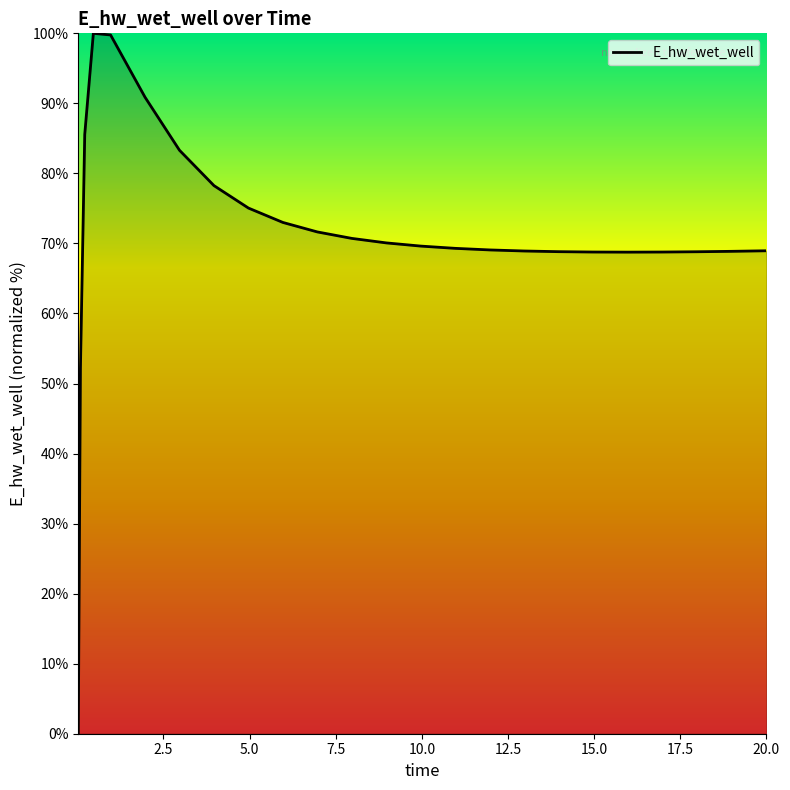

What is the maximum value shown in the chart?

100.0